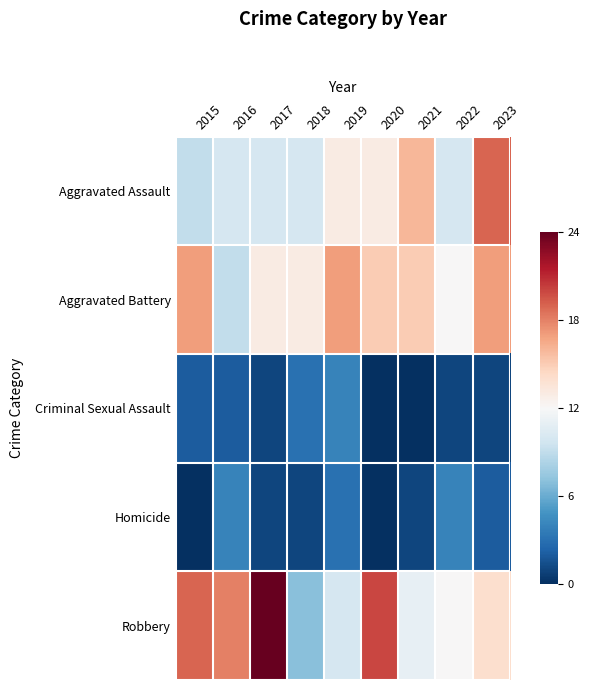

What is the difference between the highest and lowest values at 2020?

1.7